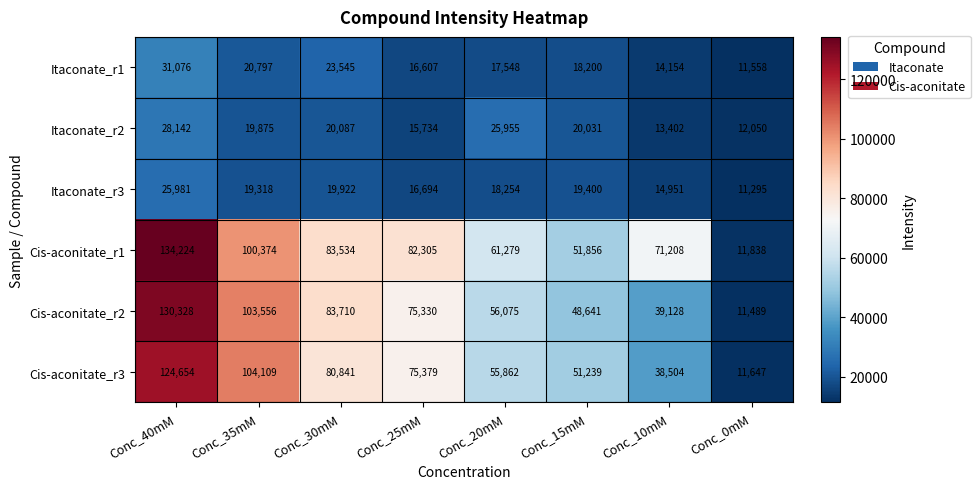

At how many categories does at least one series exceed 89965?

2